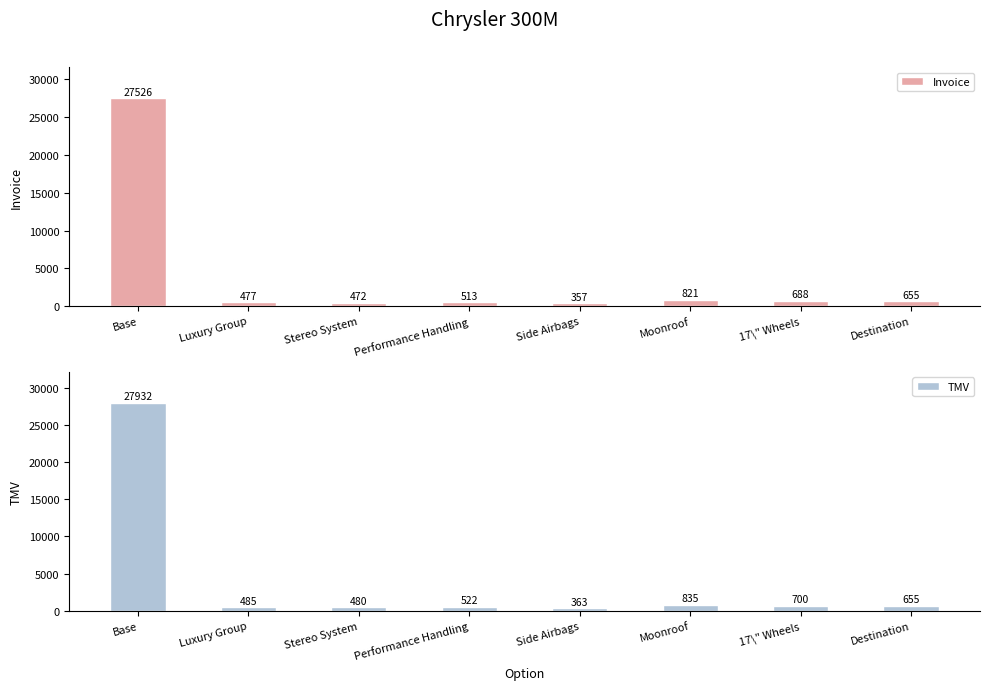

What is the smallest value displayed?

357